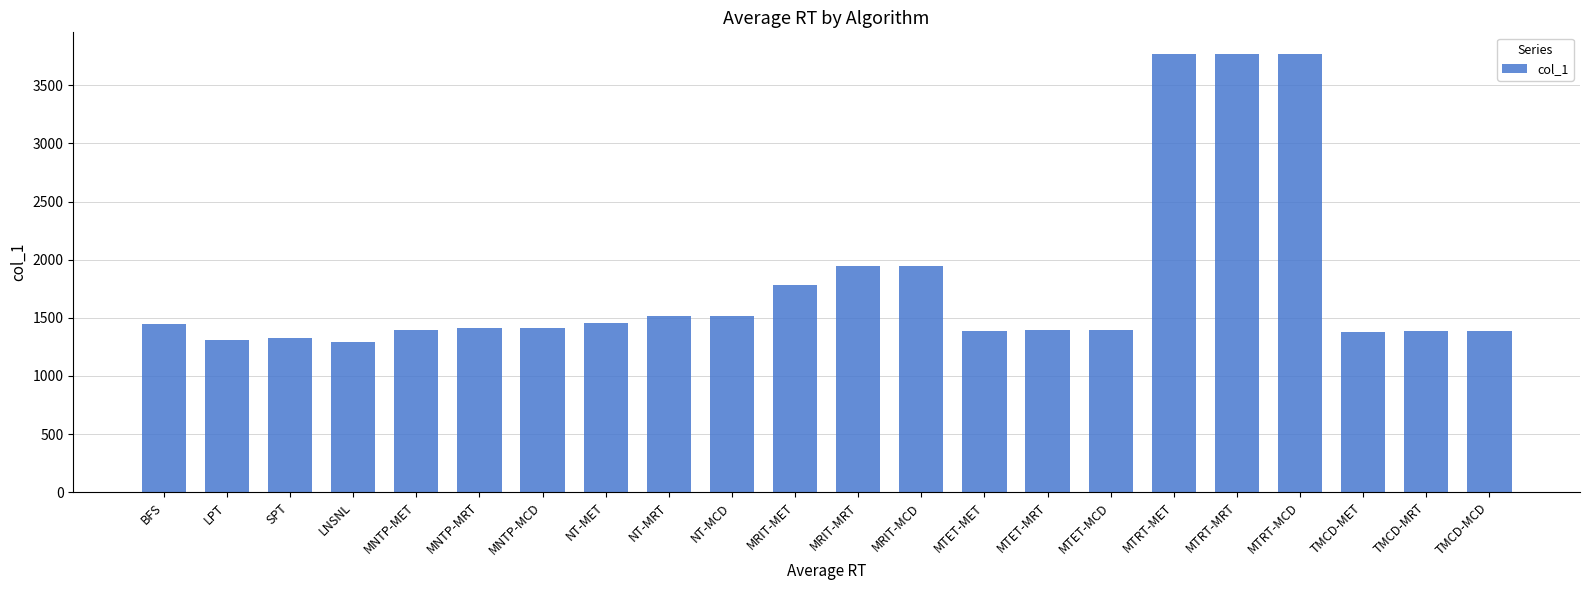

The chart shows a value of 1409.0 at MNTP-MCD. True or false?

True